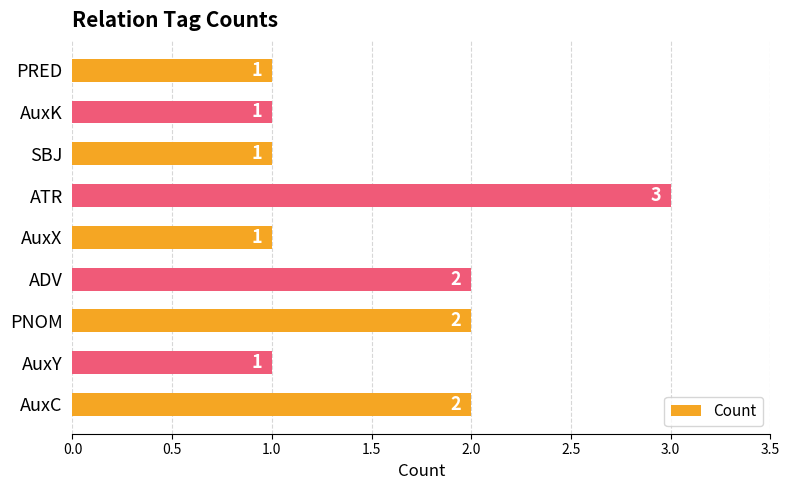

Count the number of values greater than 1.

4